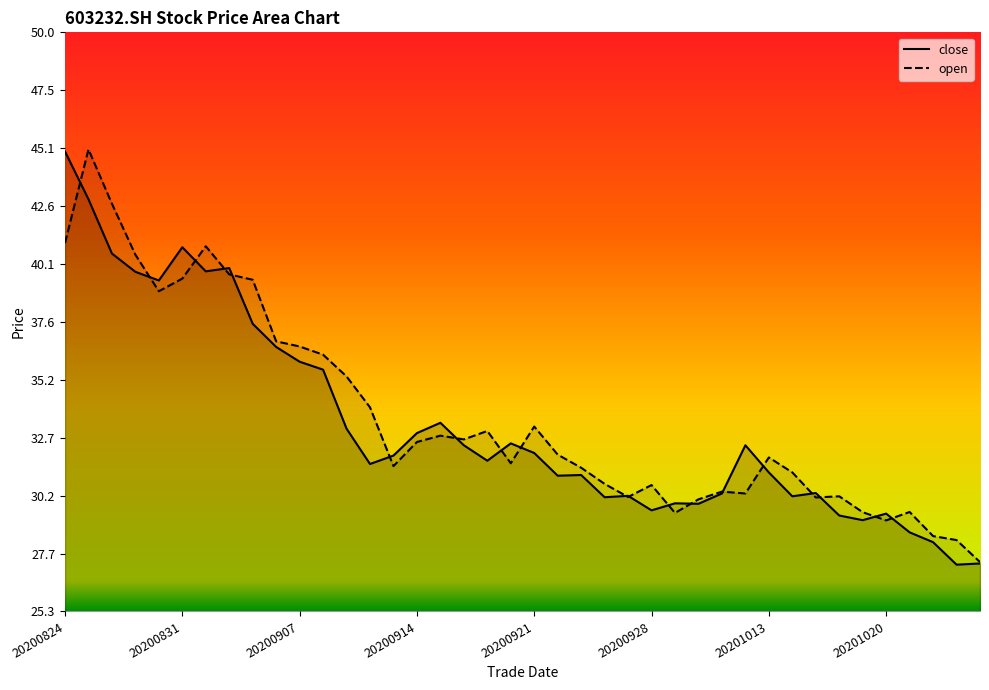

Reading right to left, list all the values displayed in this chart.

close: 27.3	27.3	28.2	28.6	29.4	29.2	29.4	30.3	30.2	31.2	32.4	30.3	29.9	29.9	29.6	30.2	30.1	31.1	31.1	32.0	32.4	31.7	32.4	33.3	32.9	31.9	31.6	33.1	35.6	35.9	36.6	37.5	39.9	39.8	40.8	39.4	39.8	40.5	42.9	44.9
open: 27.4	28.3	28.5	29.5	29.1	29.5	30.2	30.1	31.2	31.8	30.3	30.4	30.1	29.5	30.7	30.1	30.7	31.4	32.0	33.2	31.6	33.0	32.6	32.8	32.5	31.5	34.0	35.3	36.2	36.6	36.8	39.4	39.7	40.9	39.5	38.9	40.5	42.7	45.0	41.0